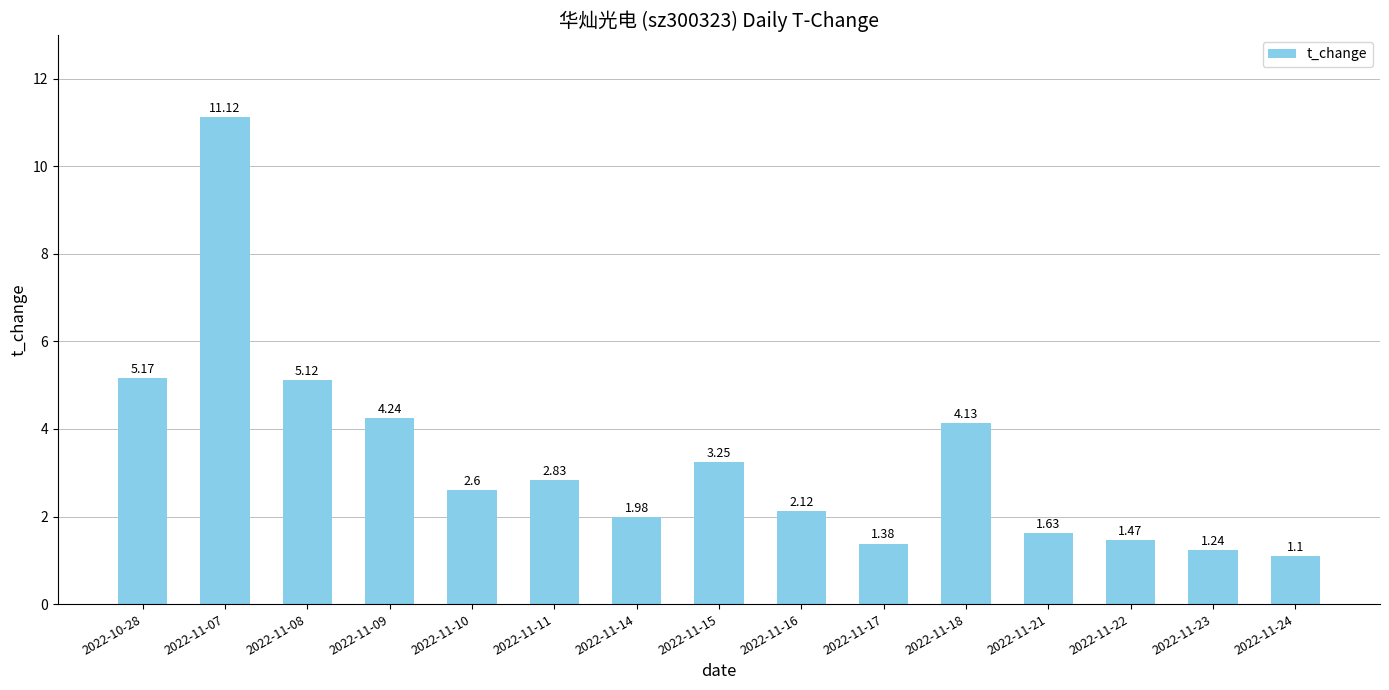

What position from the left is 2022-11-11?

6